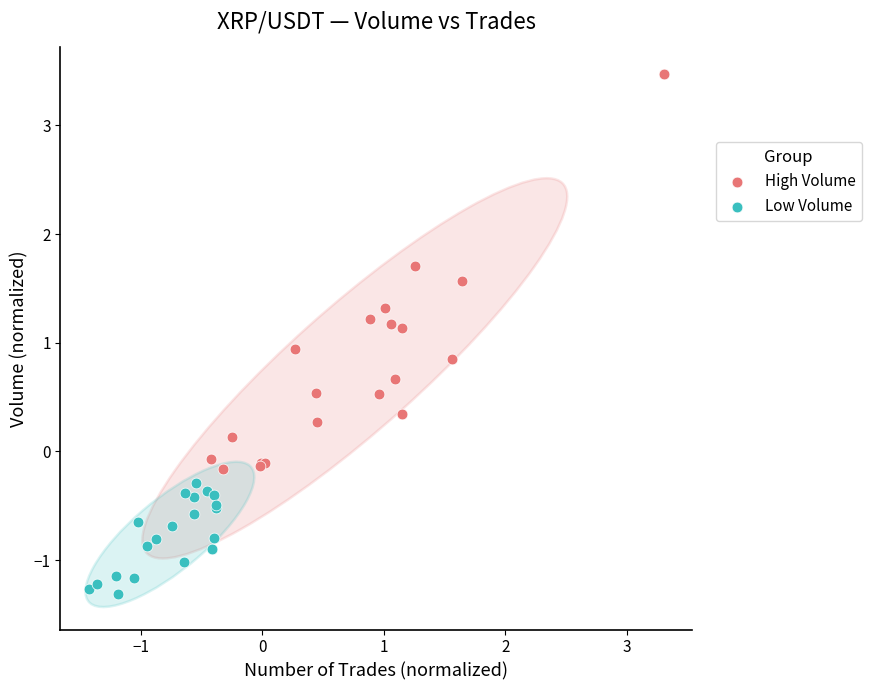

Which series has the widest spread of Y values?

High Volume